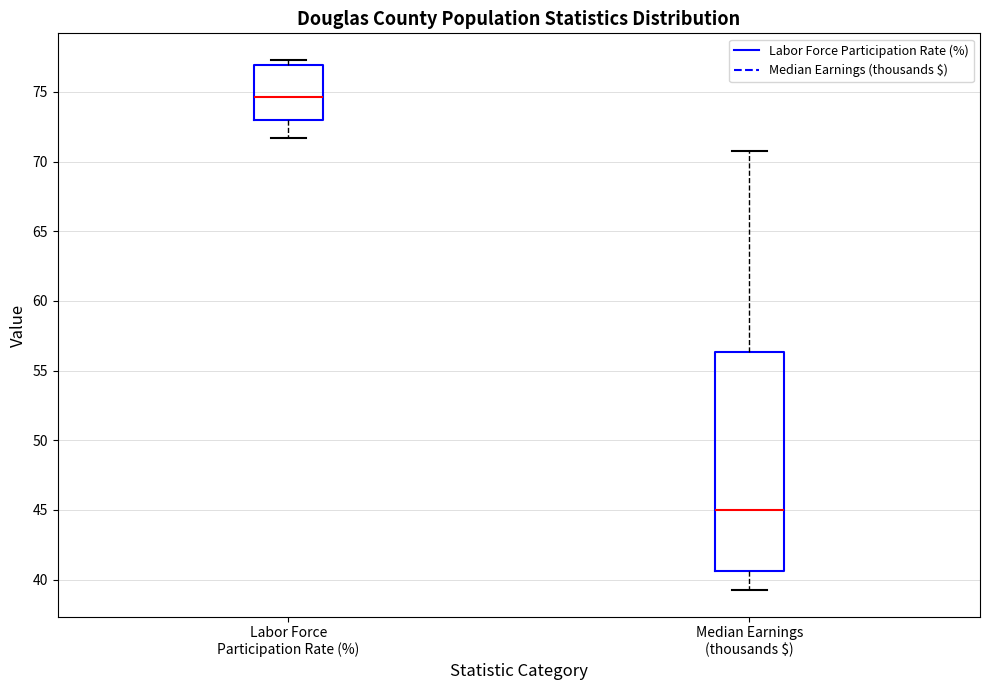

Where is the upper edge of the box for Median Earnings (thousands $) on the y-axis? The values are not printed on the chart, so give them approximately, as read against the axis.

56.5